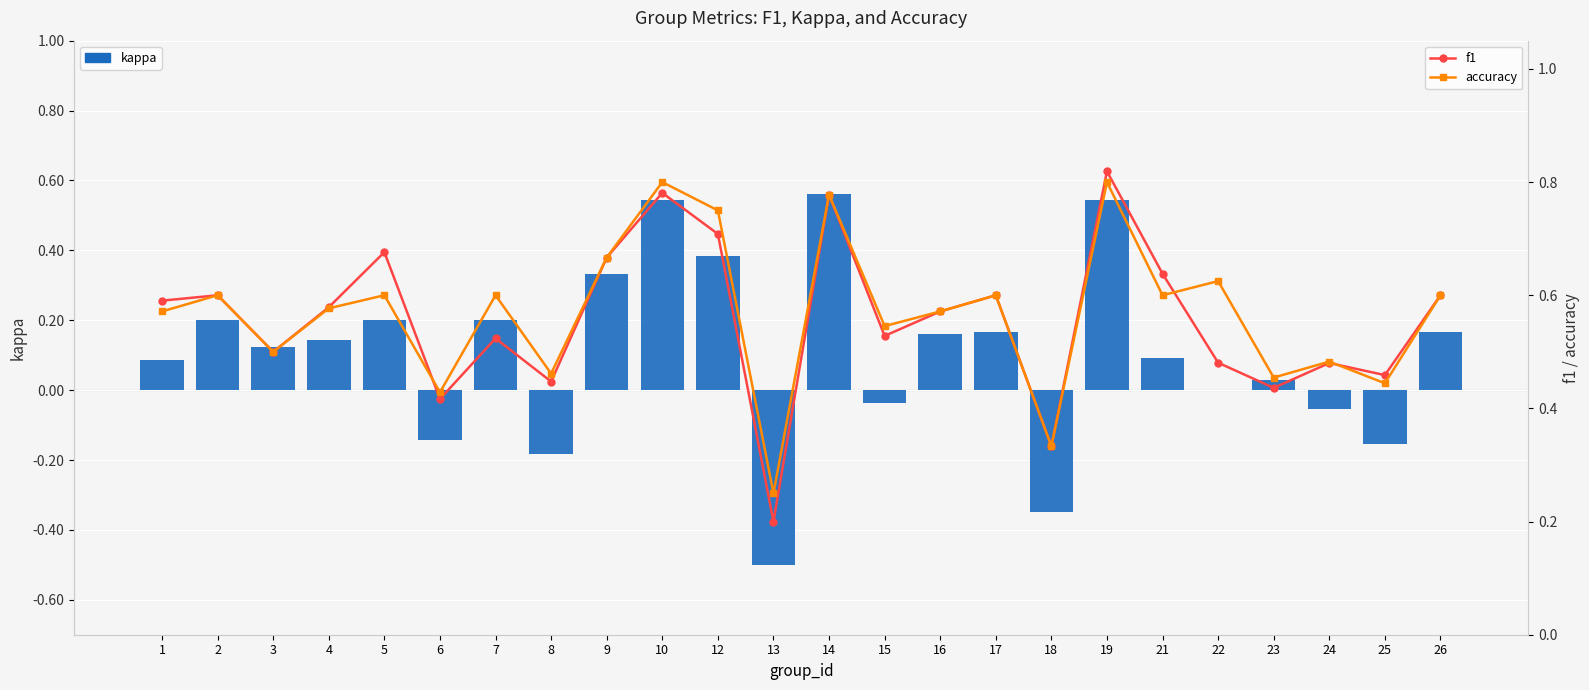

What are all the series names shown in the legend?

kappa, f1, accuracy